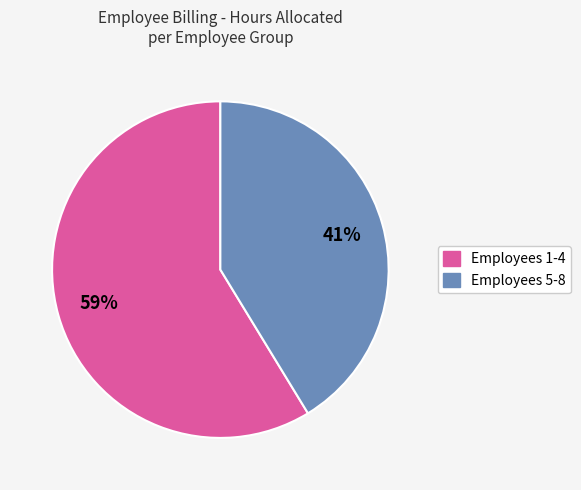

Does any single category account for the majority?

Yes